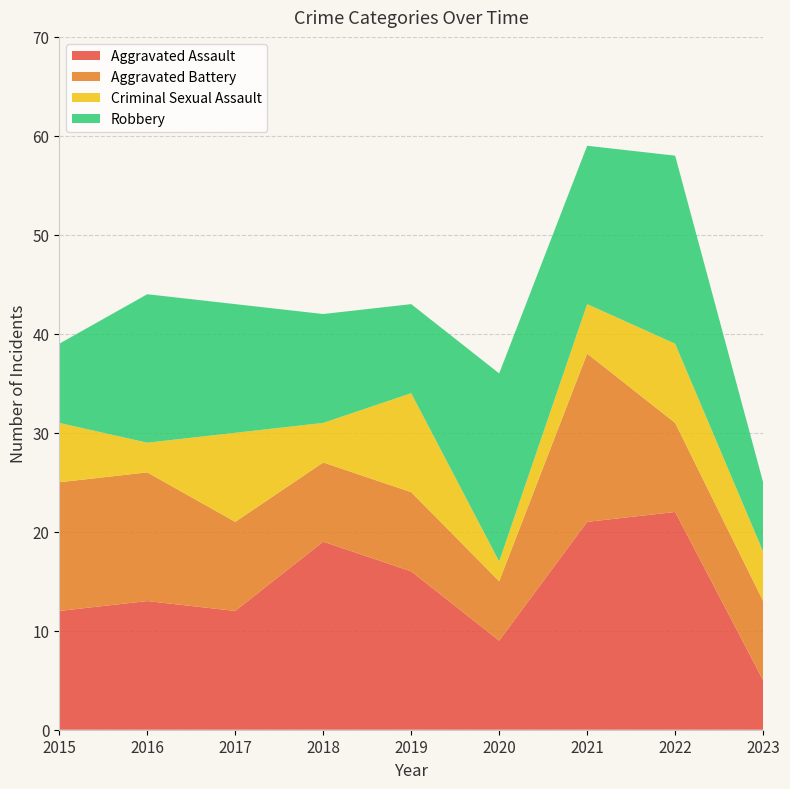

Reading right to left, what are all the values shown in this chart?

Aggravated Assault: 5	22	21	9	16	19	12	13	12
Aggravated Battery: 8	9	17	6	8	8	9	13	13
Criminal Sexual Assault: 5	8	5	2	10	4	9	3	6
Robbery: 7	19	16	19	9	11	13	15	8